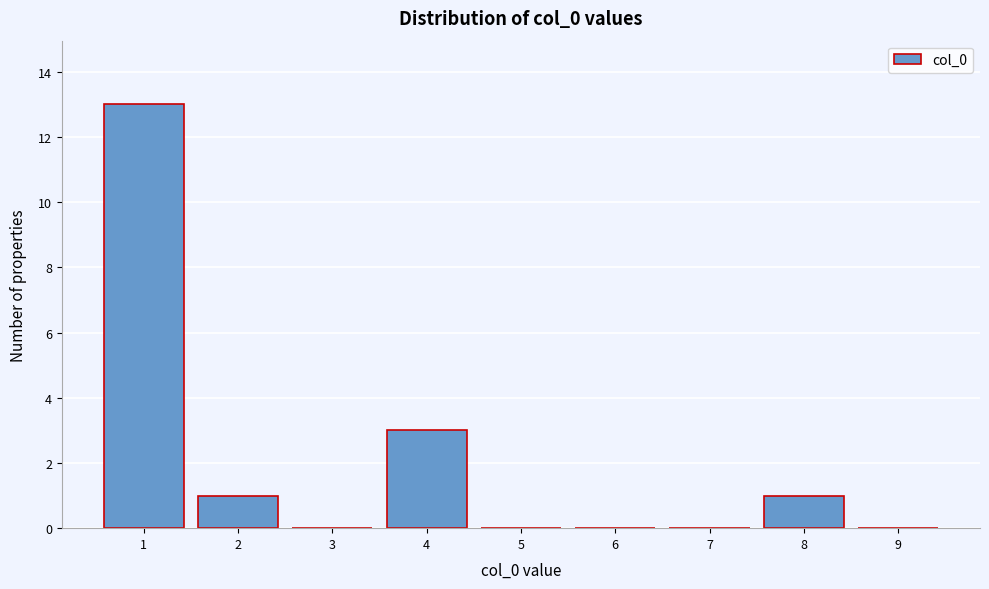

Reading left to right, list every bar in this chart as the range it spans on the x-axis followed by its height. The values are not printed on the chart, so give them approximately, as read against the axis.

0.5 to 1.5: 13
1.5 to 2.5: 1
2.5 to 3.5: 0
3.5 to 4.5: 3
4.5 to 5.5: 0
5.5 to 6.5: 0
6.5 to 7.5: 0
7.5 to 8.5: 1
8.5 to 9.5: 0